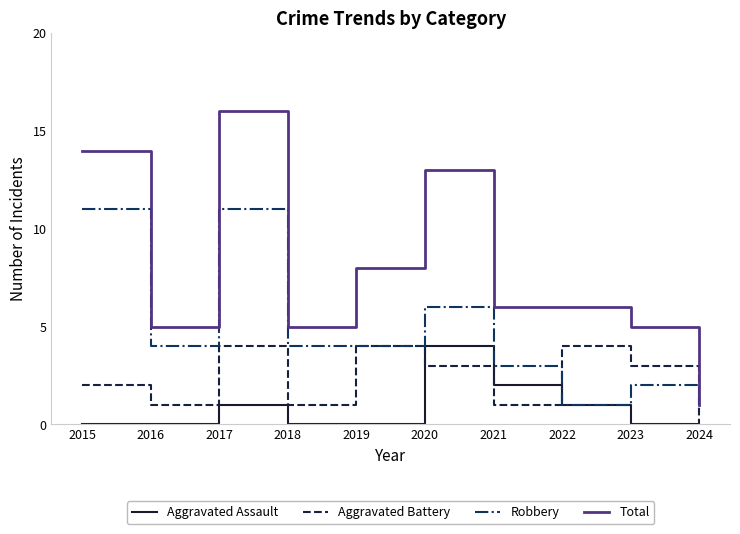

At which category is the sum across all series the highest?

2017